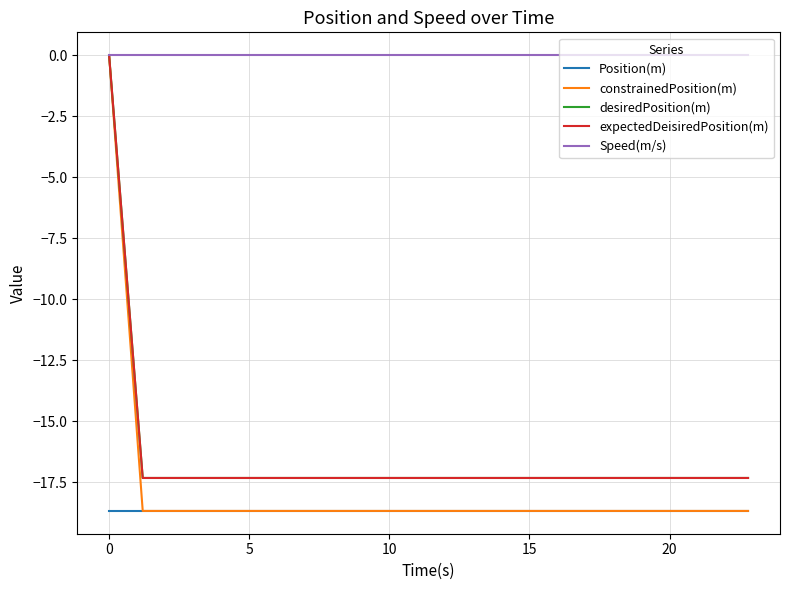

Does the chart have visible grid lines?

Yes